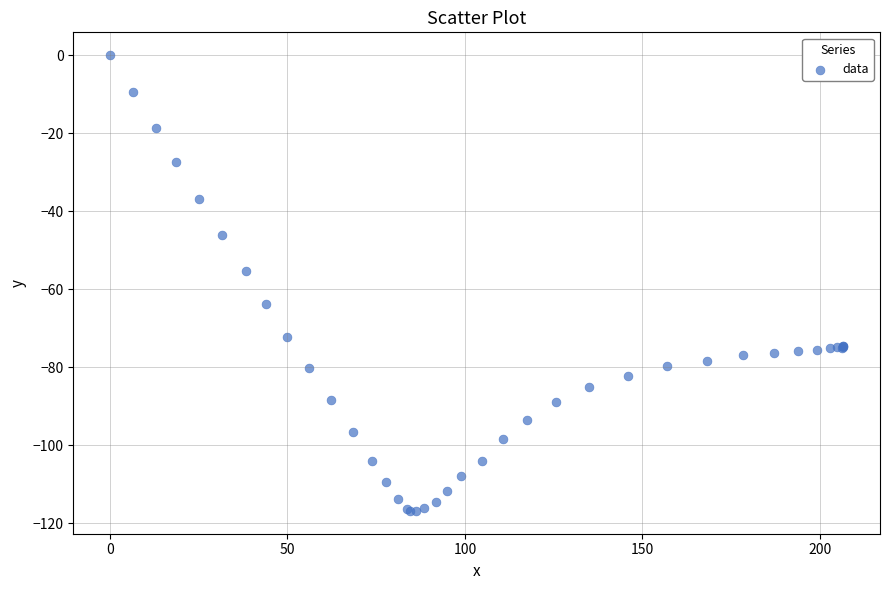

What Y value in the scatter plot is closest to -58?

-55.4